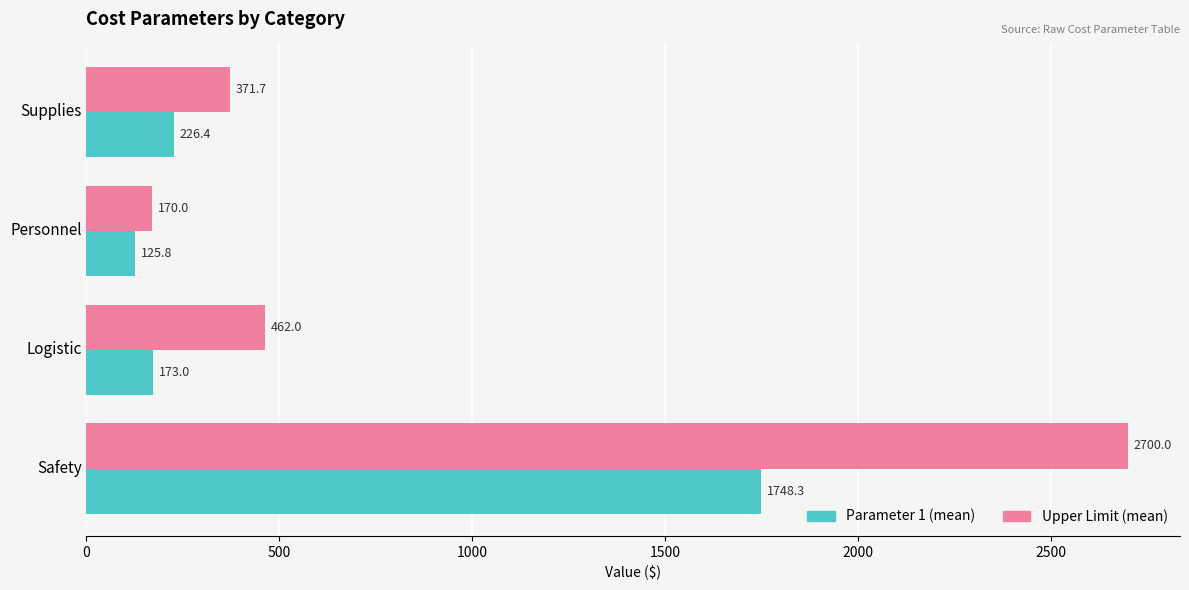

What is the sum of the Upper Limit (mean) values at Safety and Logistic?

3162.0